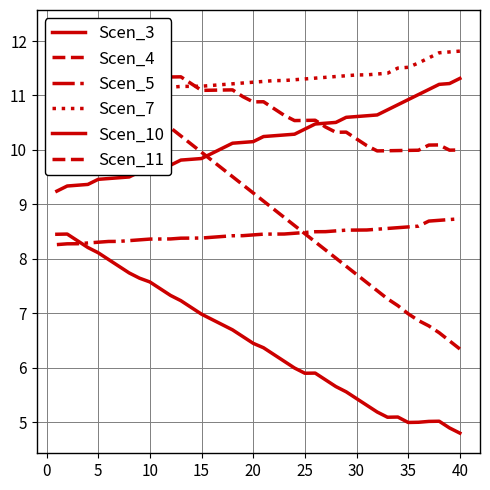

Which series has the widest spread of values?

Scen_4